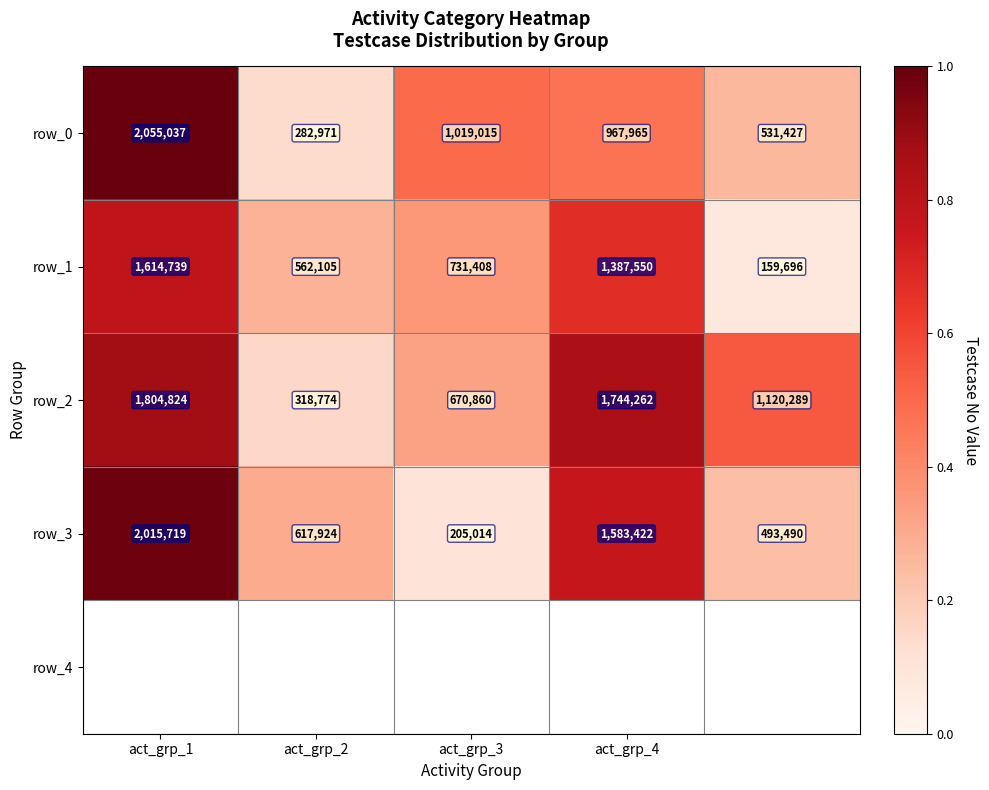

Which series has the largest total across all categories?

row_2